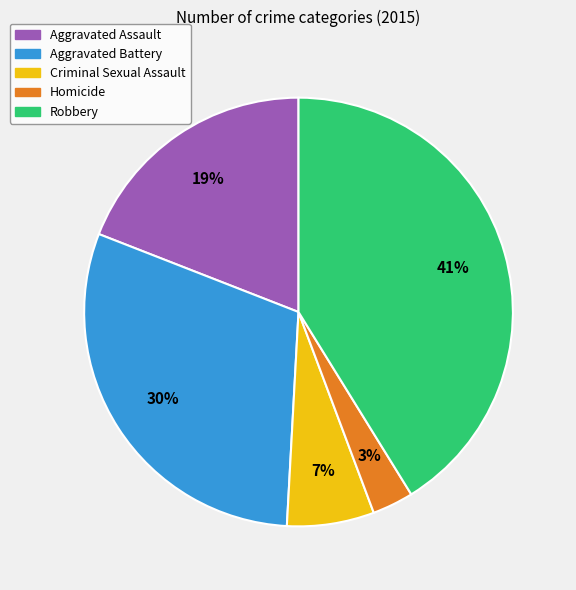

To the nearest percent, what is the difference between the largest and smallest slice percentages?

38%